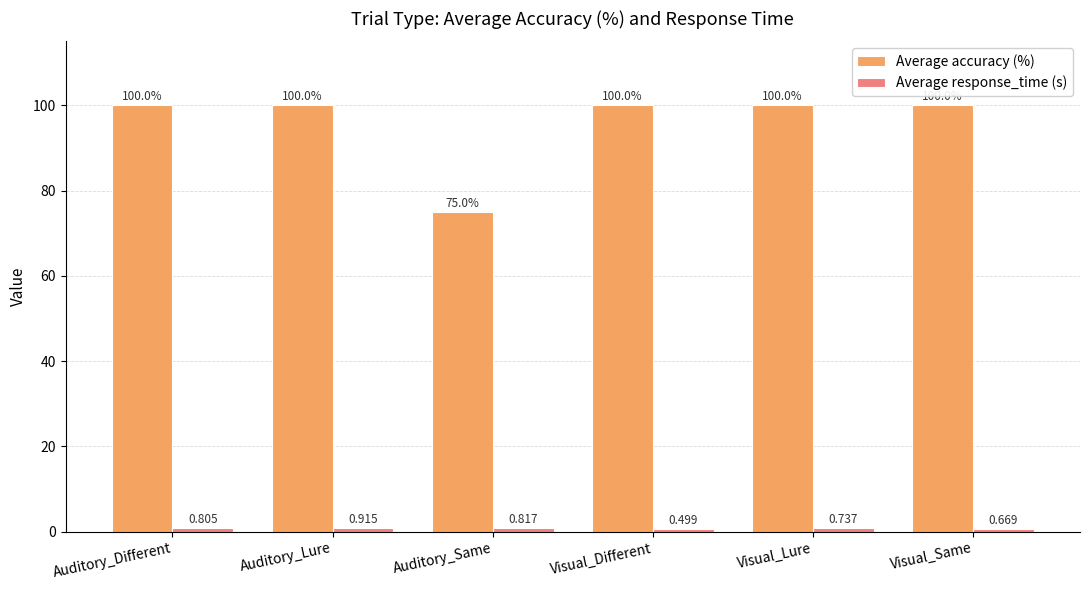

True or false: Average accuracy (%) has a value of 67.7 at Visual_Lure.

False